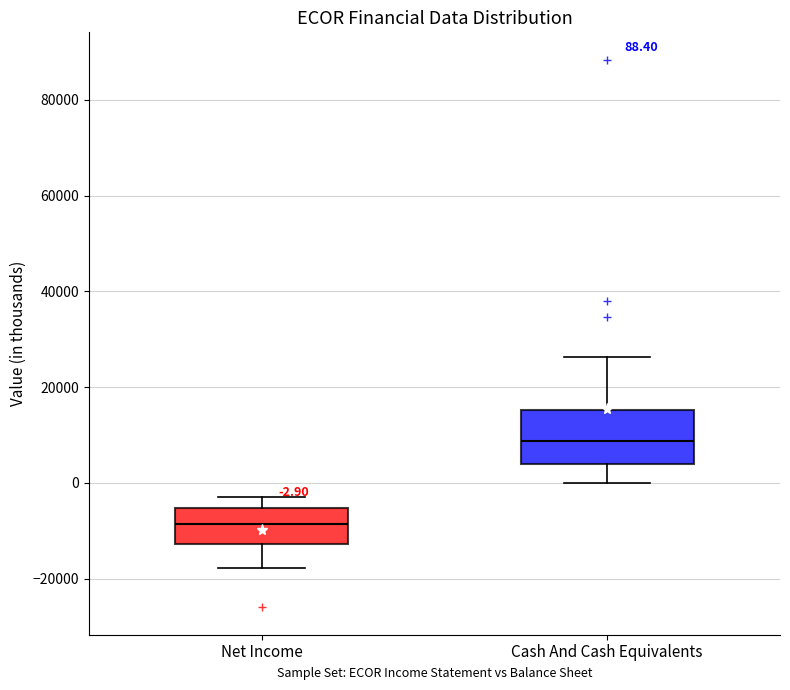

Which box has the lowest median line?

Net Income